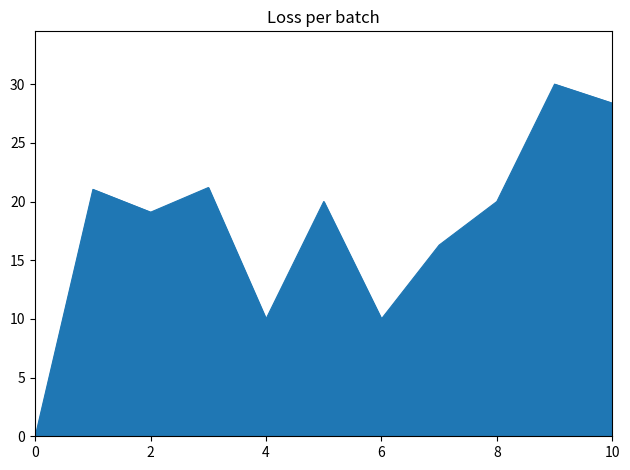

How many interior local peaks (higher than both neighbors) does the data have?

4